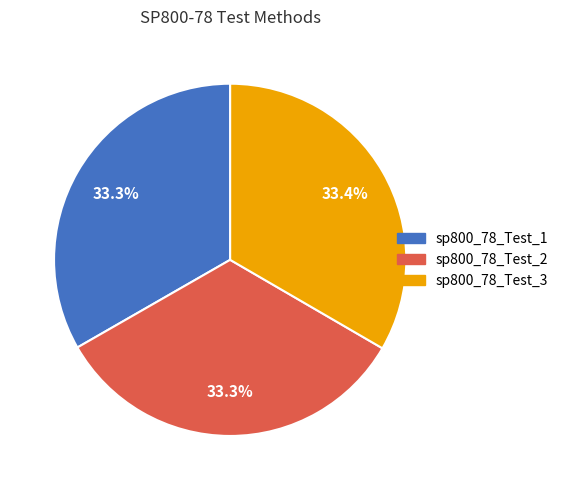

What is the ratio of the value at sp800_78_Test_1 to the value at sp800_78_Test_2?

1.0